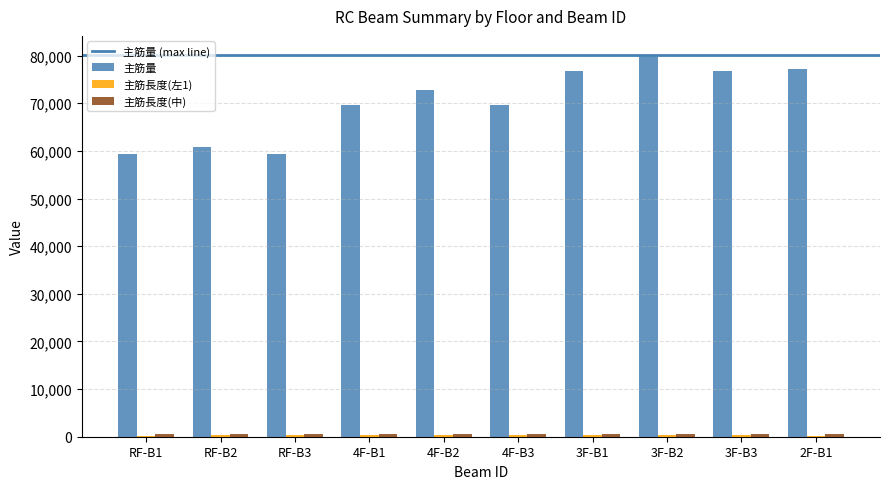

Which category has the highest value in the 主筋量 series?

3F-B2